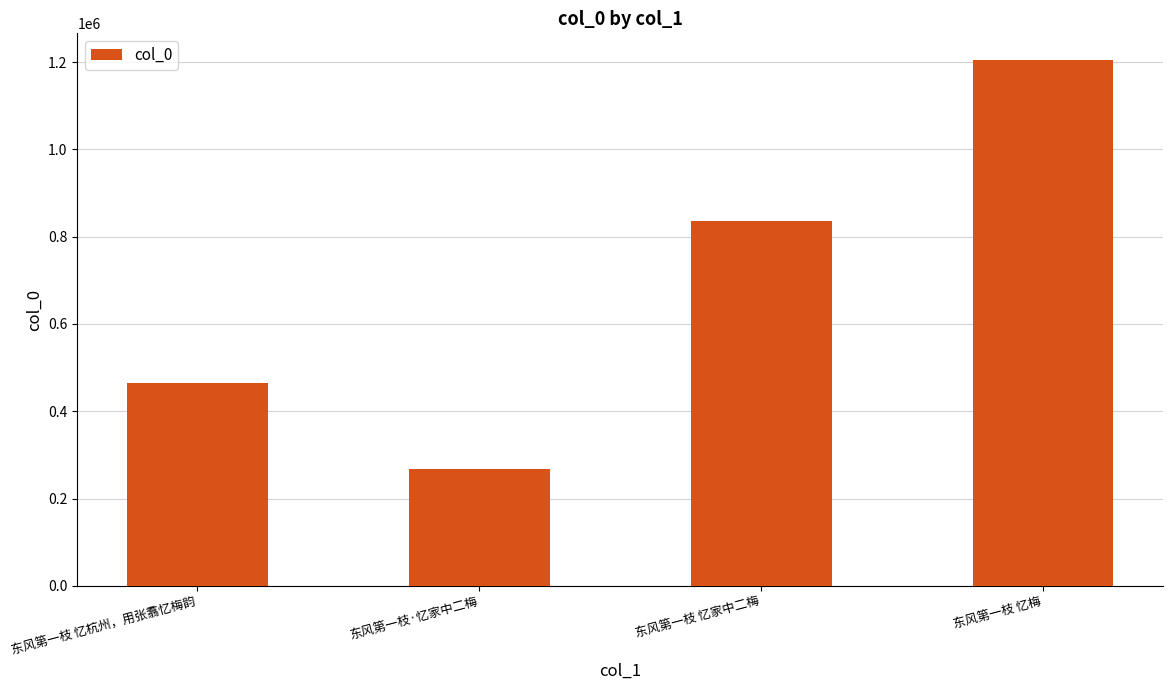

What is the sum of all values?

2773105